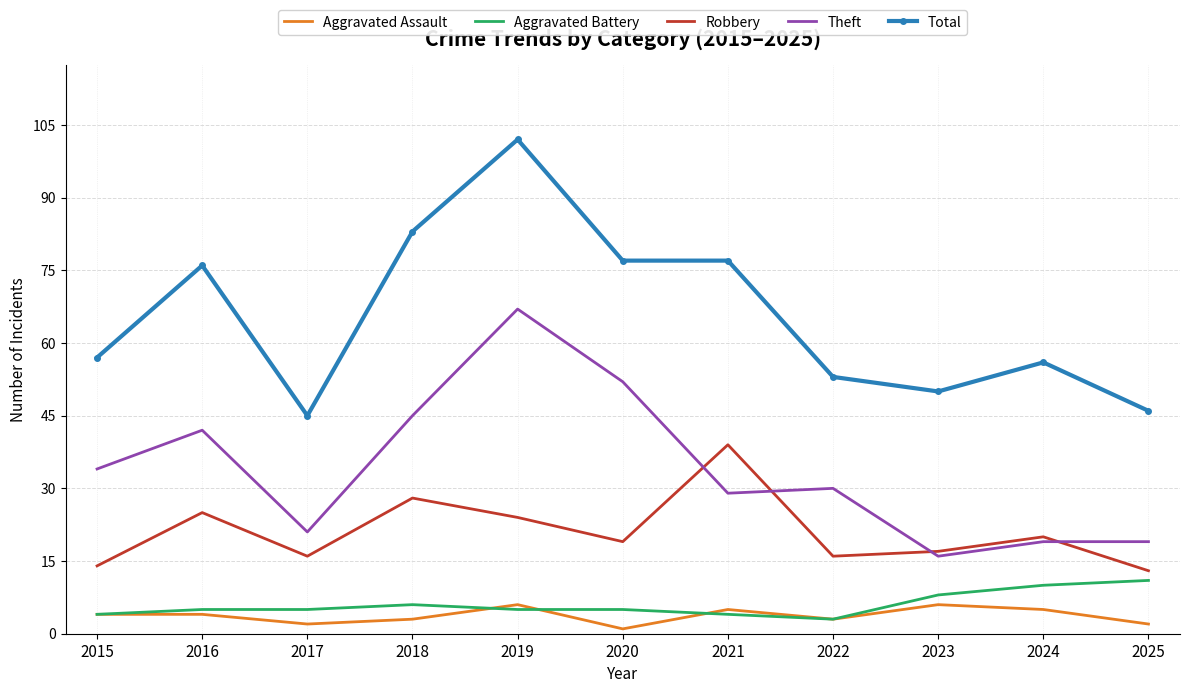

True or false: Total and Theft intersect in this chart.

False